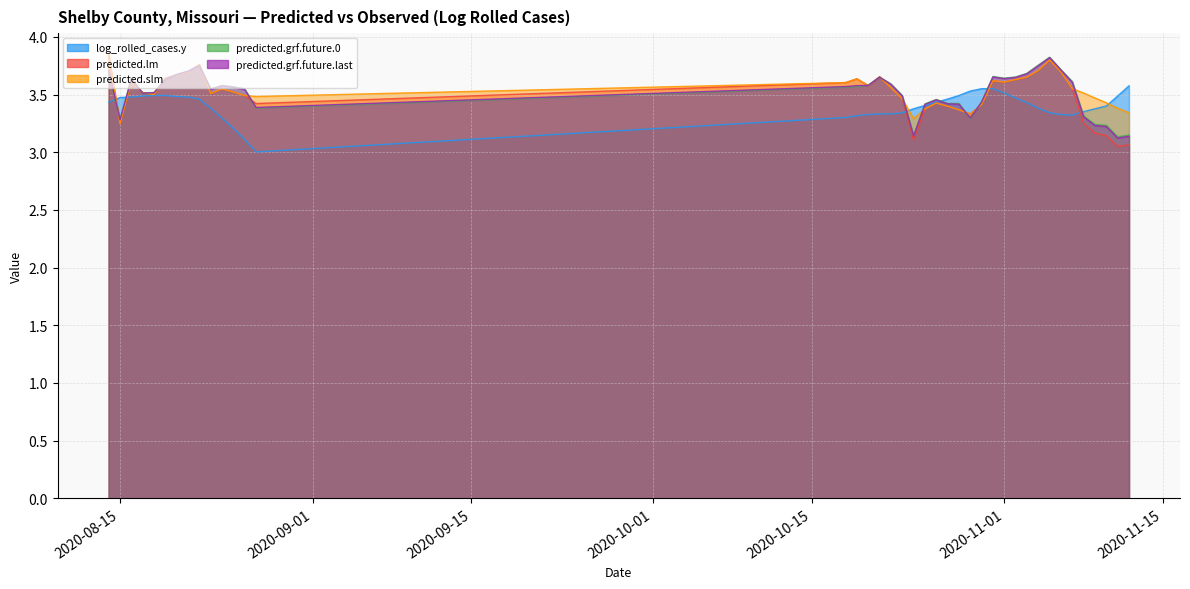

What is the minimum value for predicted.lm?

3.1